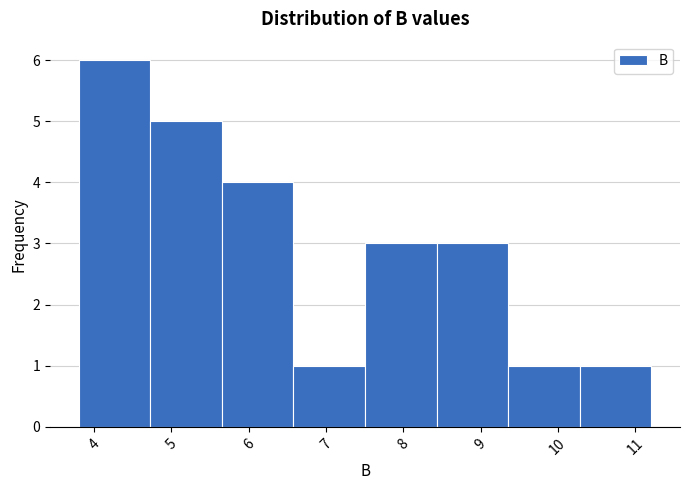

What is the height of the bar covering 4.7 to 5.7 on the x-axis? Neither the bar edges nor the heights are printed on the chart, so give them approximately, as read against the axes.

5